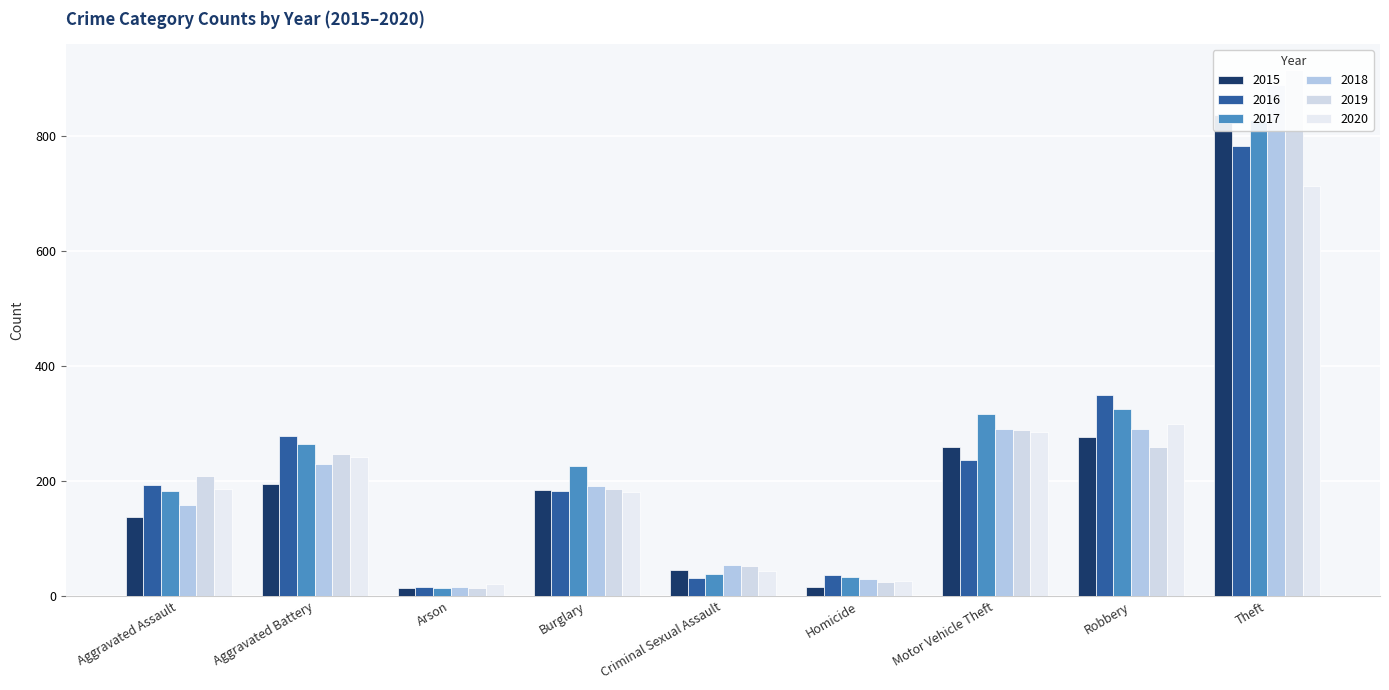

Which series changed the most between Homicide and Theft?

2019